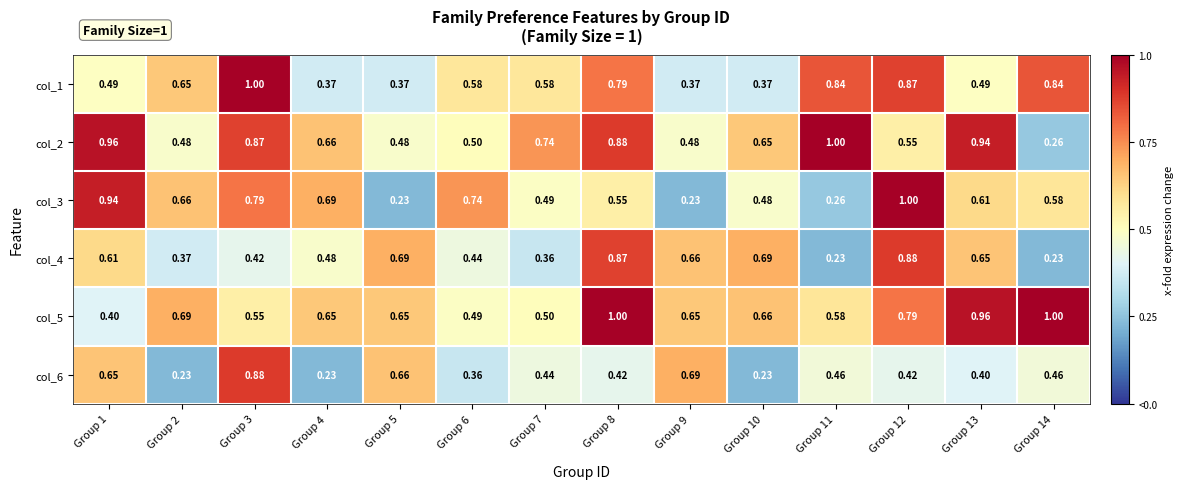

What is the total value across all series at Group 4?

3.1